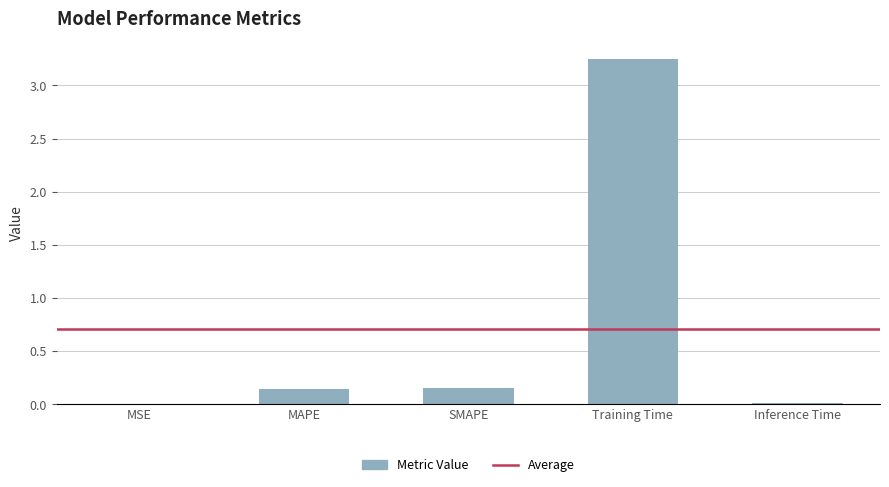

Which has a higher value, Inference Time or Training Time?

Training Time